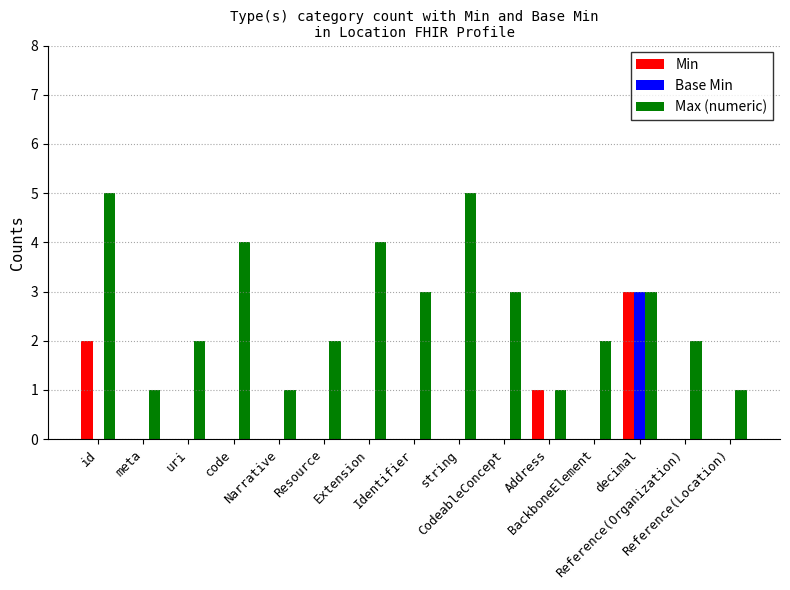

What is the sum of the Max (numeric) values at Address and Identifier?

4